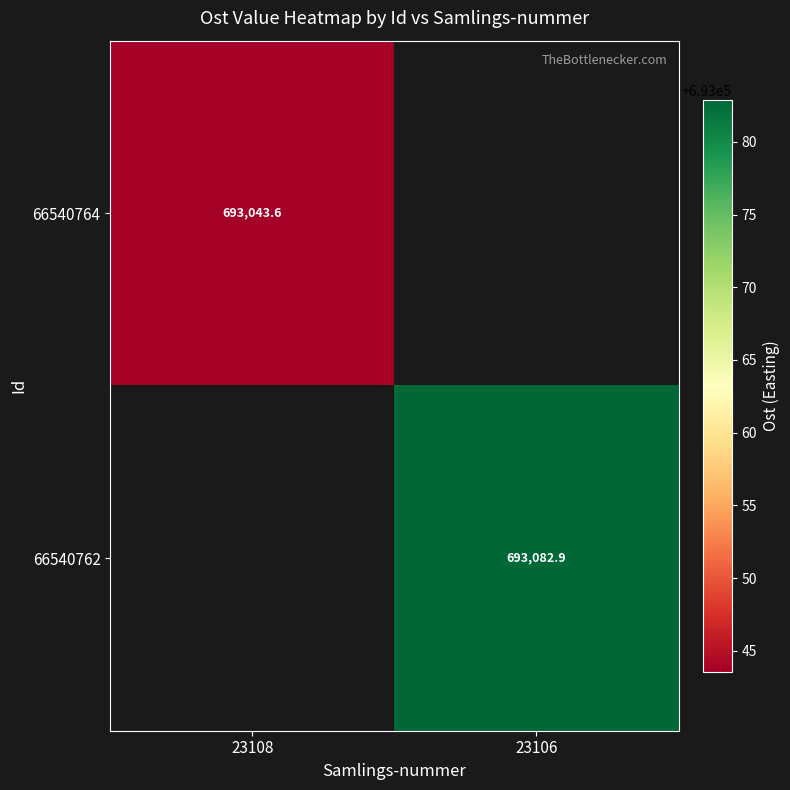

Is the value of 66540764 at 23106 greater than the value of 66540762 at 23108?

No